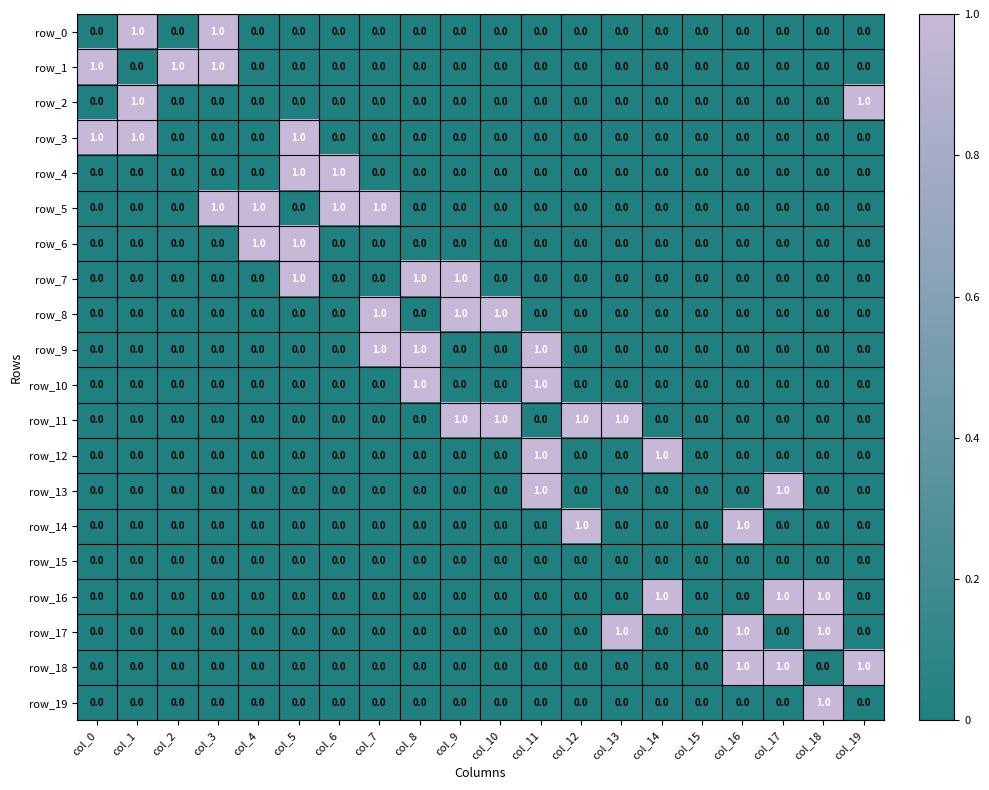

Is it true that row_10 equals 1 at col_9?

False